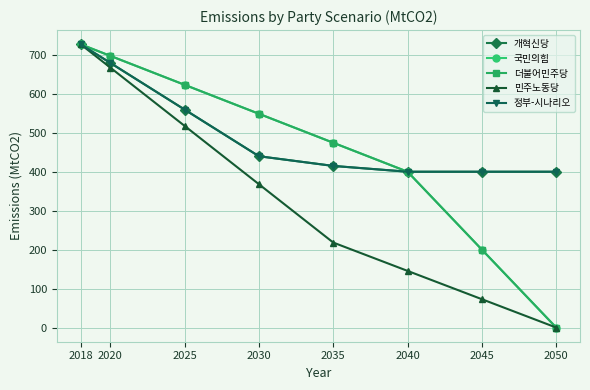

What are all the series names shown in the legend?

개혁신당, 국민의힘, 더불어민주당, 민주노동당, 정부-시나리오